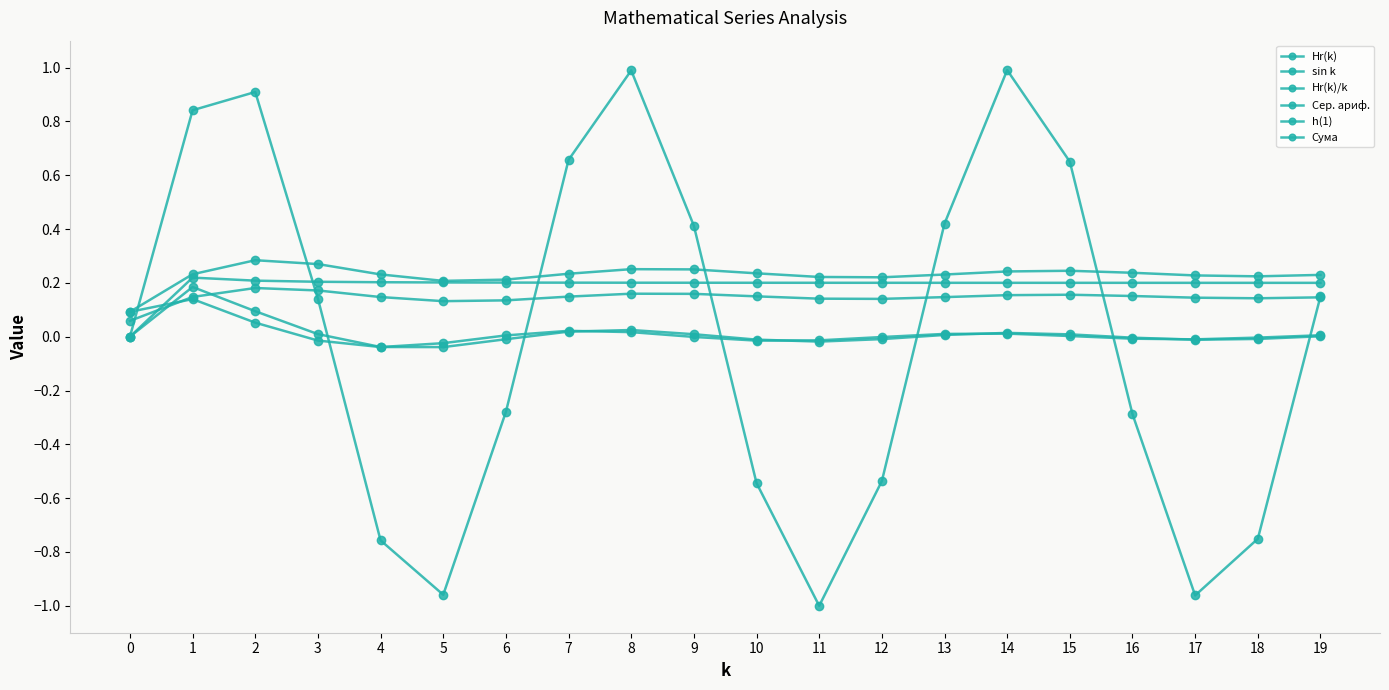

Is the value of Hr(k) at 11 greater than the value of h(1) at 10?

Yes